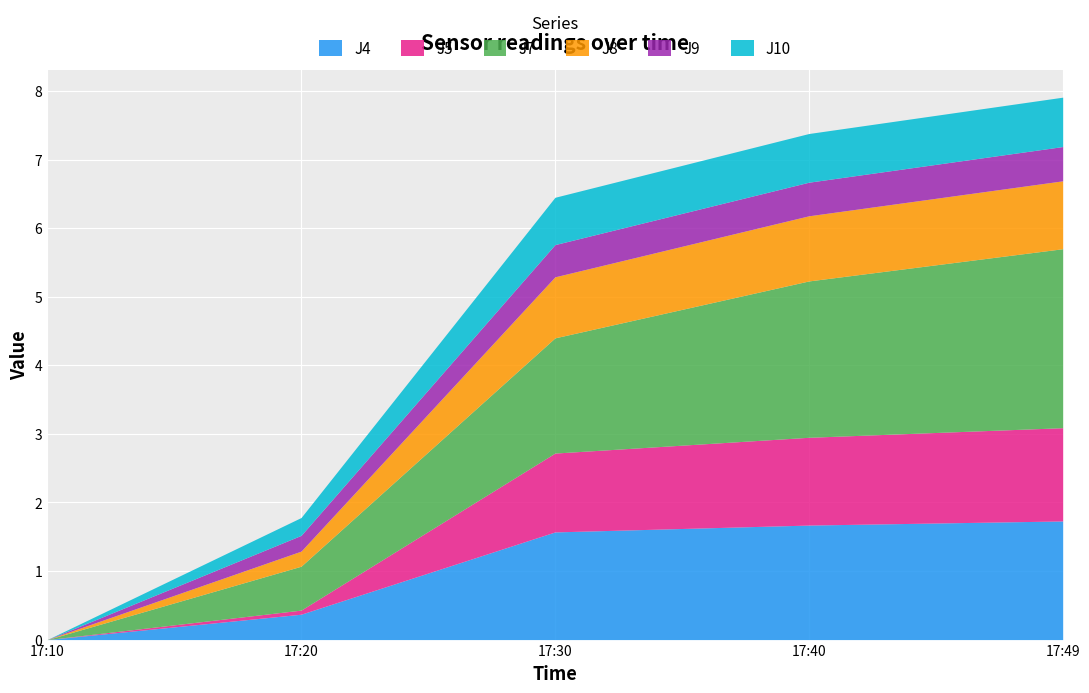

How many lines are shown in the chart?

6